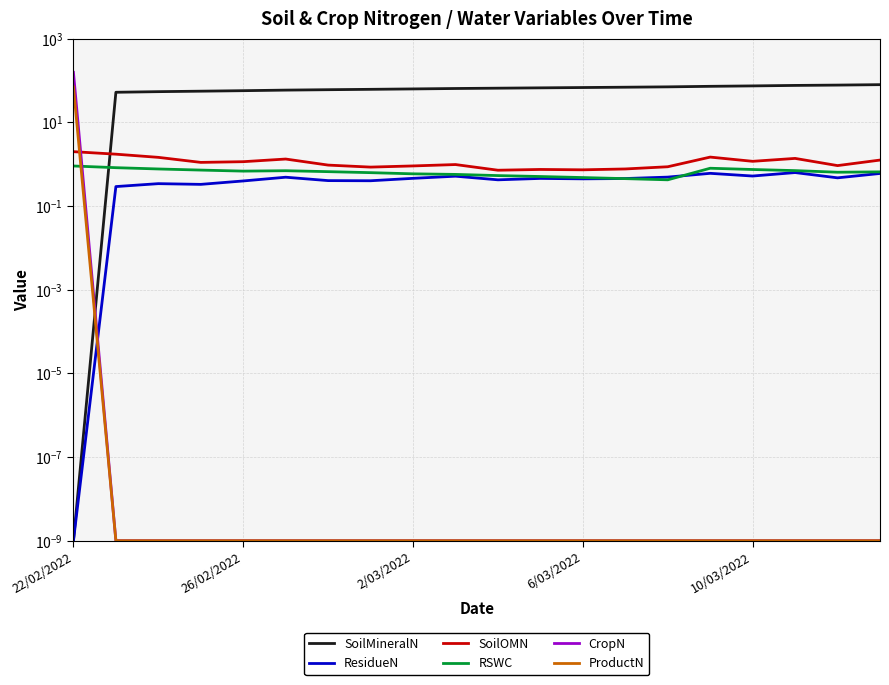

True or false: SoilMineralN and SoilOMN cross at least once.

True